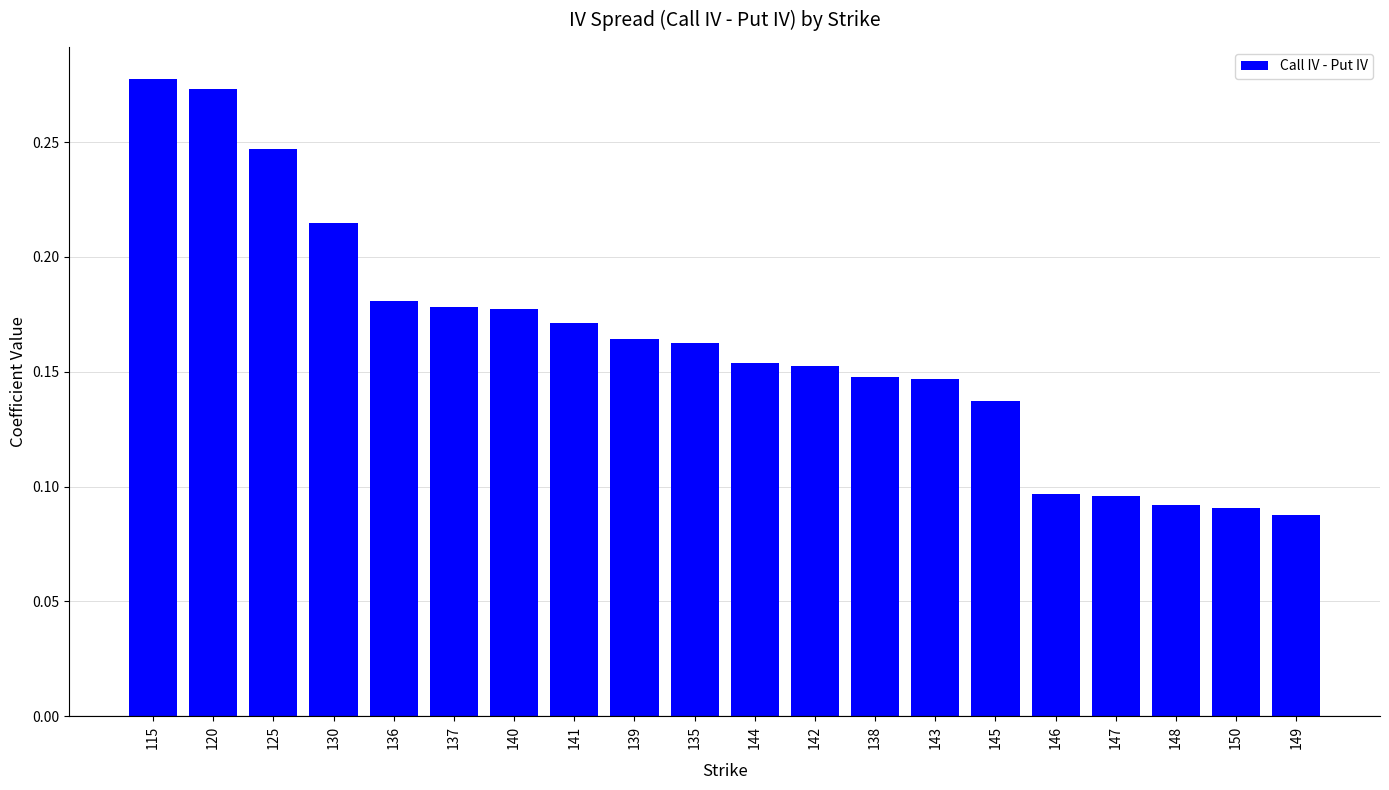

How many bars are there in total?

20